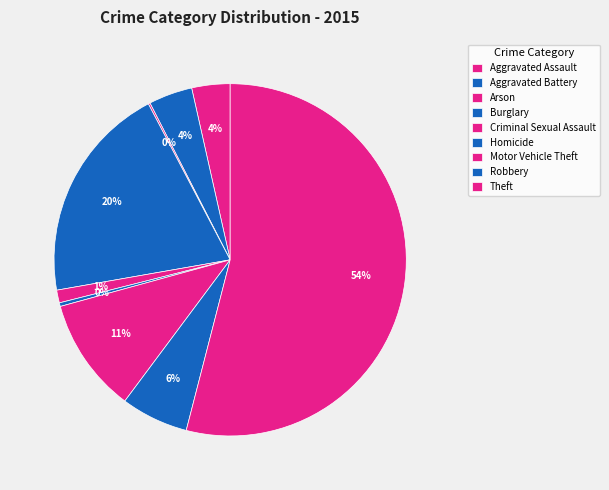

Which slice represents more than half of the pie?

Theft